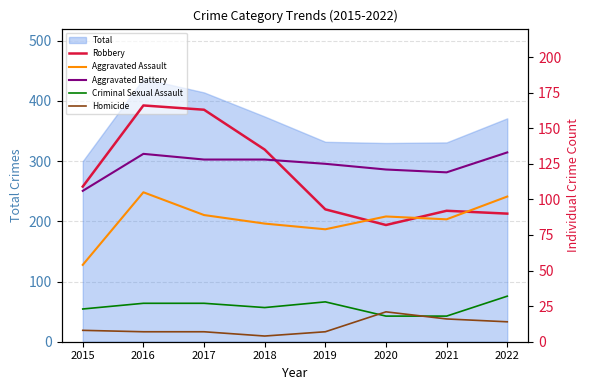

At how many categories does at least one series exceed 134?

3